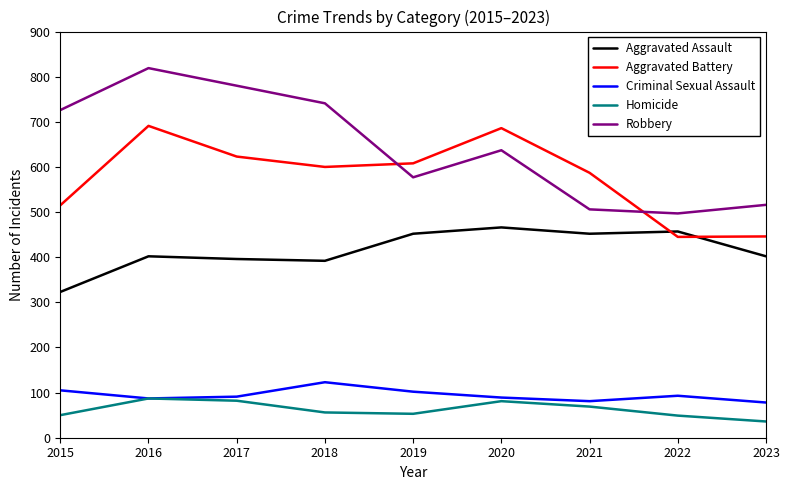

Which series has the largest total across all categories?

Robbery